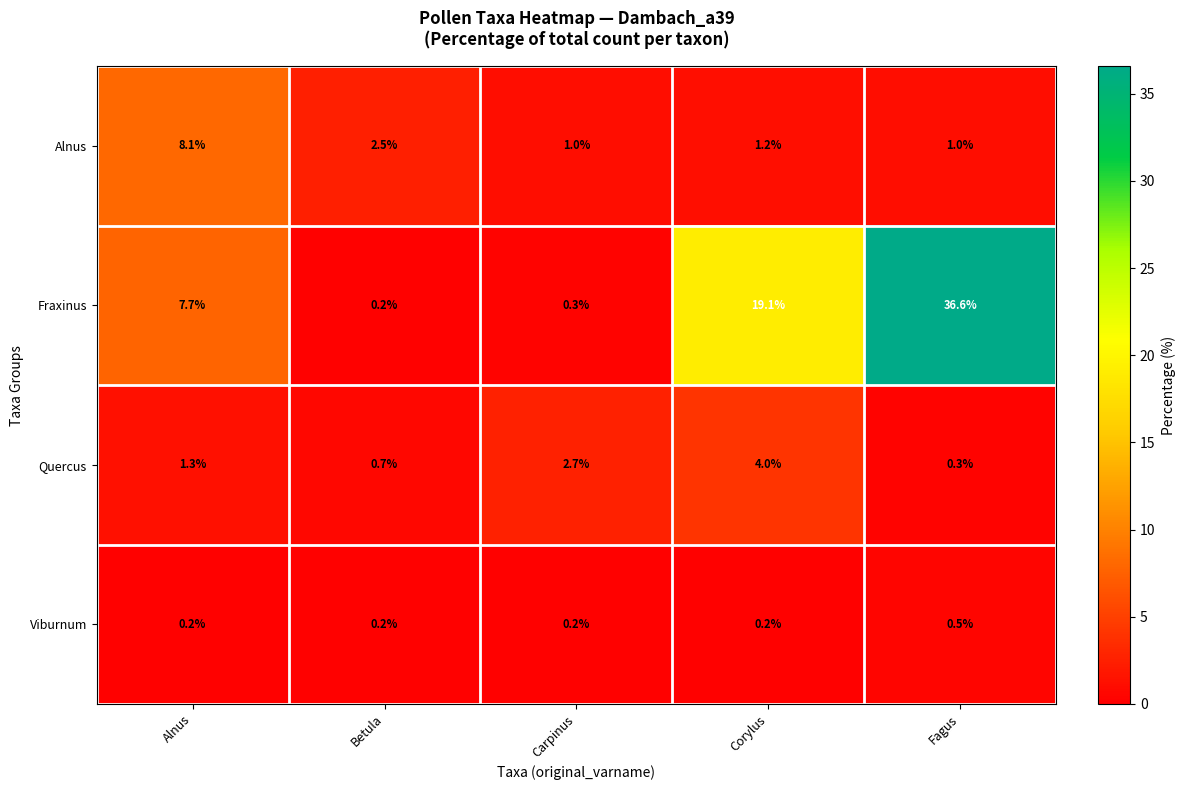

Which series has the widest spread of values?

Fraxinus